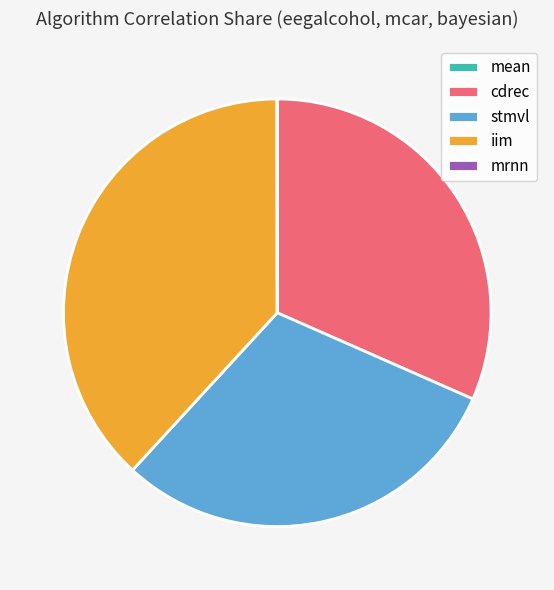

Does iim account for over 50% of the chart?

No